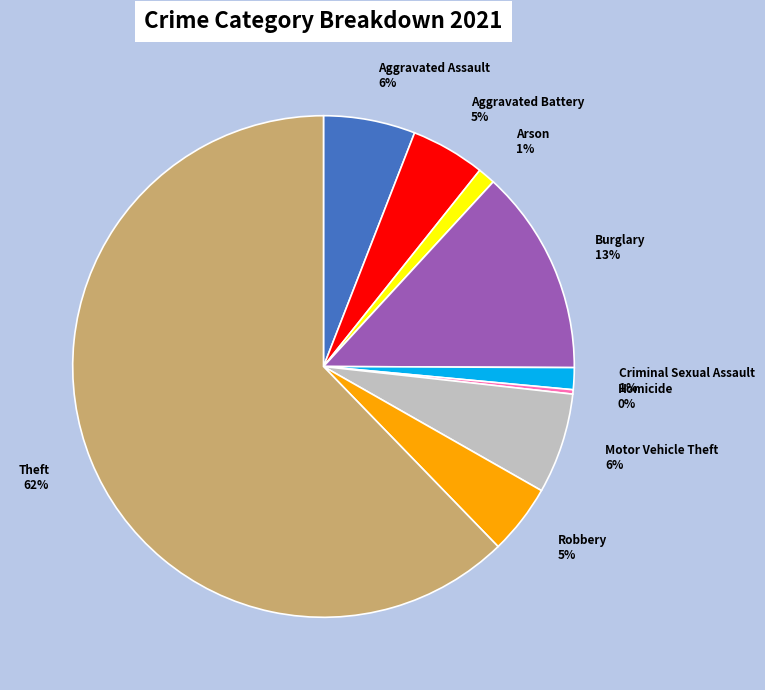

To the nearest percent, what is the difference between the Aggravated Assault and Arson slice percentages?

5%